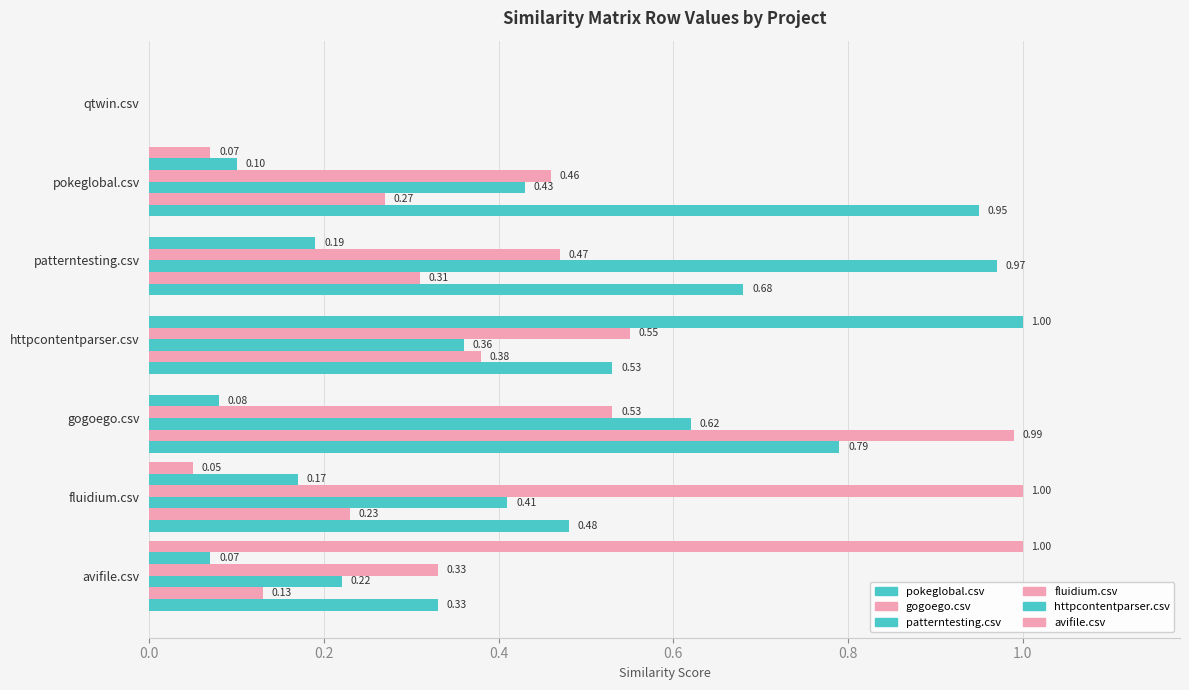

How many distinct data groups are displayed?

6